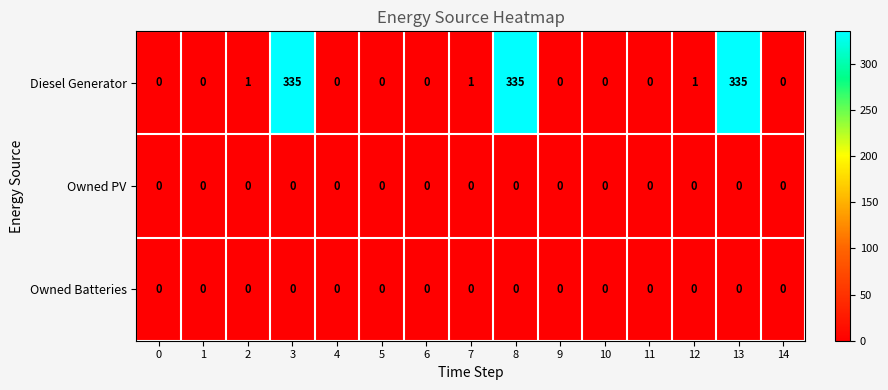

Is it true that Diesel Generator equals 194 at 14?

False